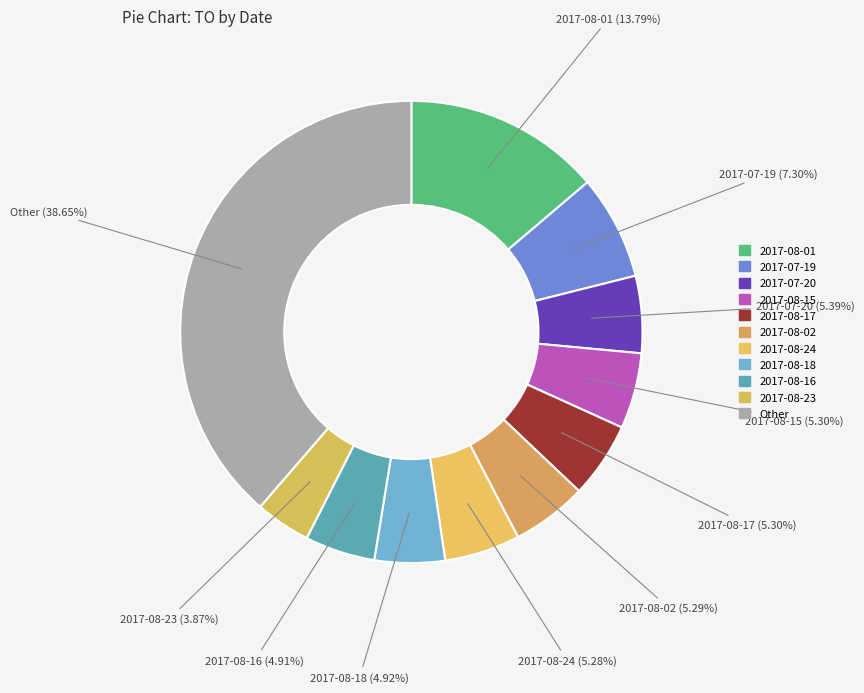

Count the number of slices in the pie.

11